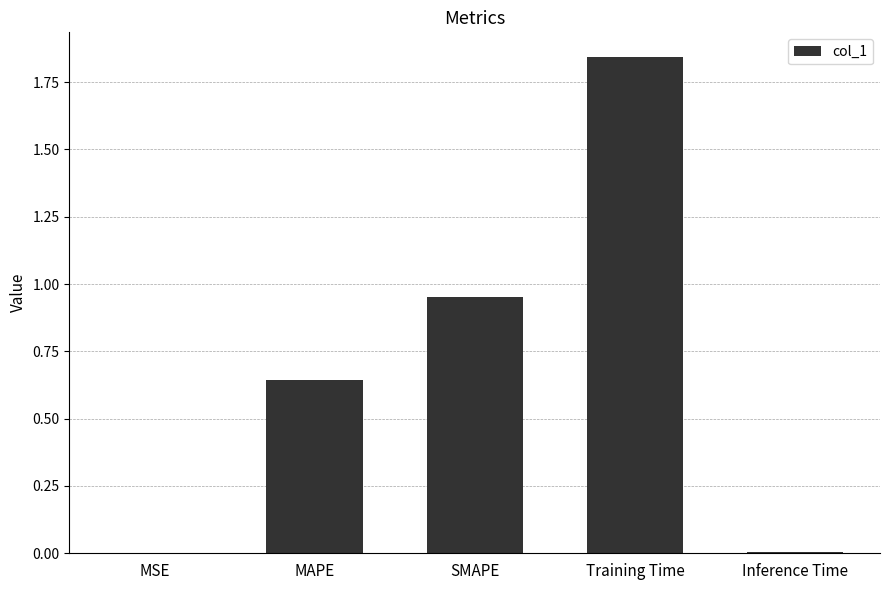

The chart shows a value of 0.0 at Inference Time. True or false?

True